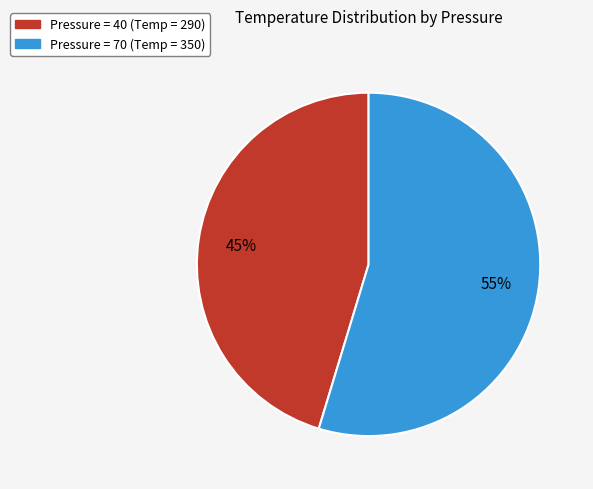

To the nearest percent, what is the average slice percentage?

50%